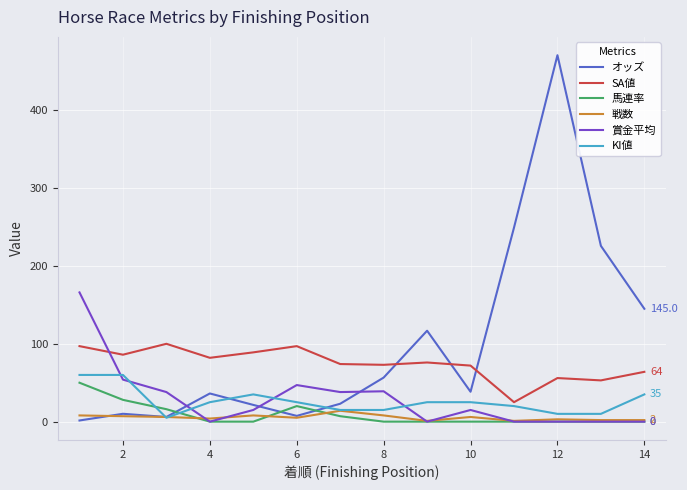

In SA値, how many points are higher than both neighbors (excluding endpoints)?

4